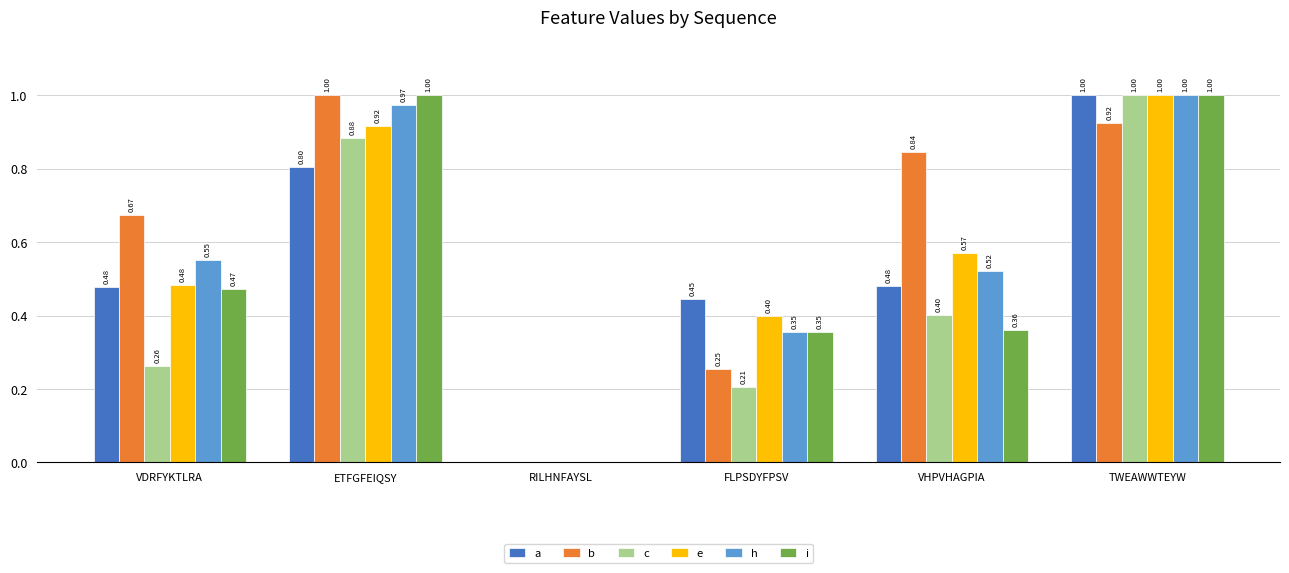

Between ETFGFEIQSY and TWEAWWTEYW, which series saw the biggest shift?

a